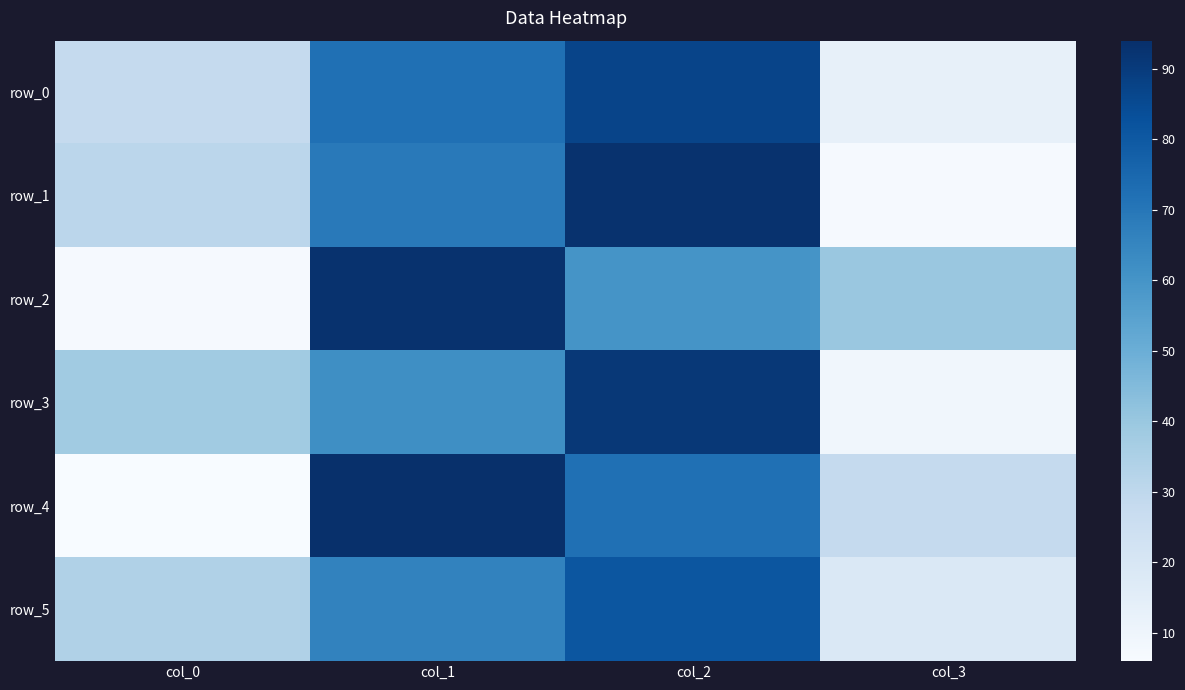

Which series has the largest total across all categories?

row_0